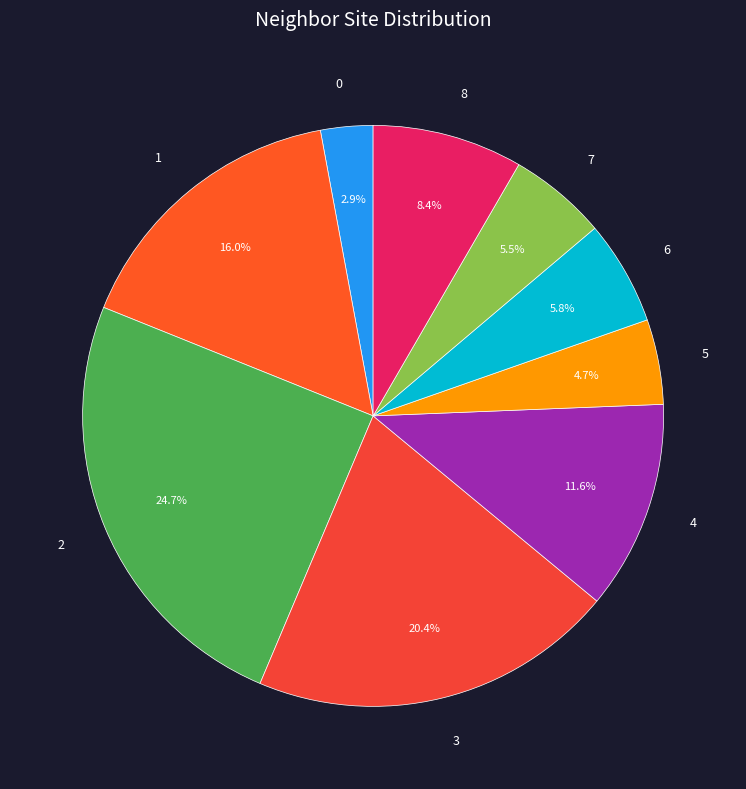

To the nearest percent, what is the difference between the largest and smallest slice percentages?

22%